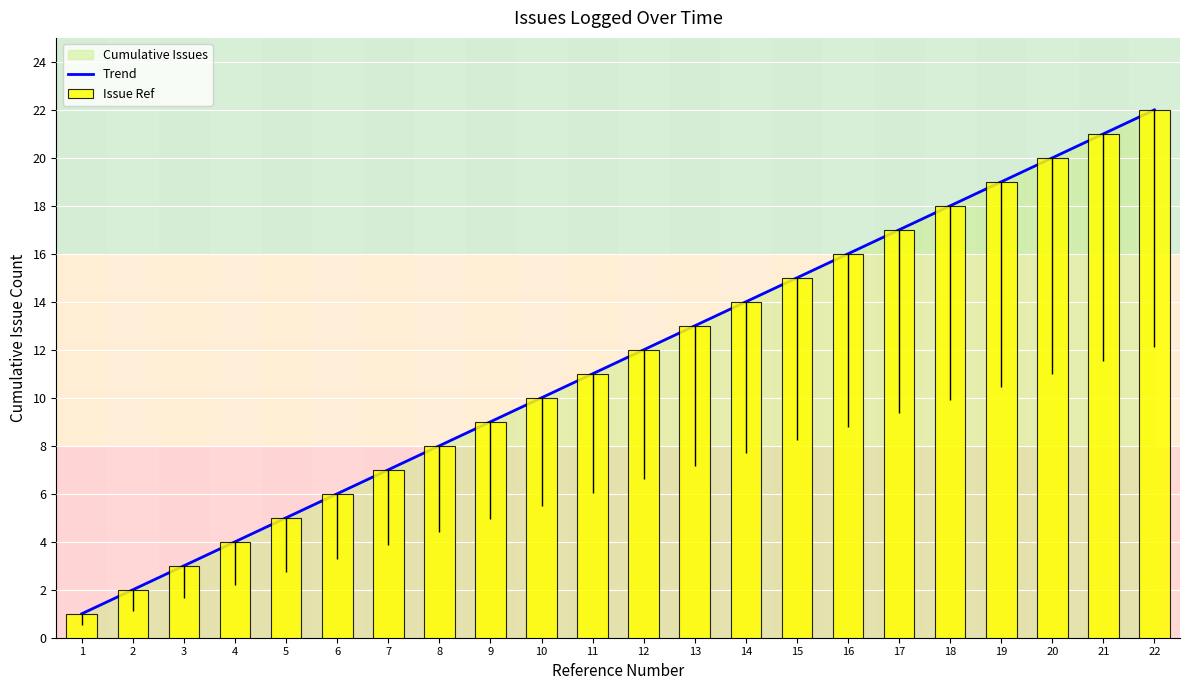

How many values in the Issue Ref series are below 12?

11